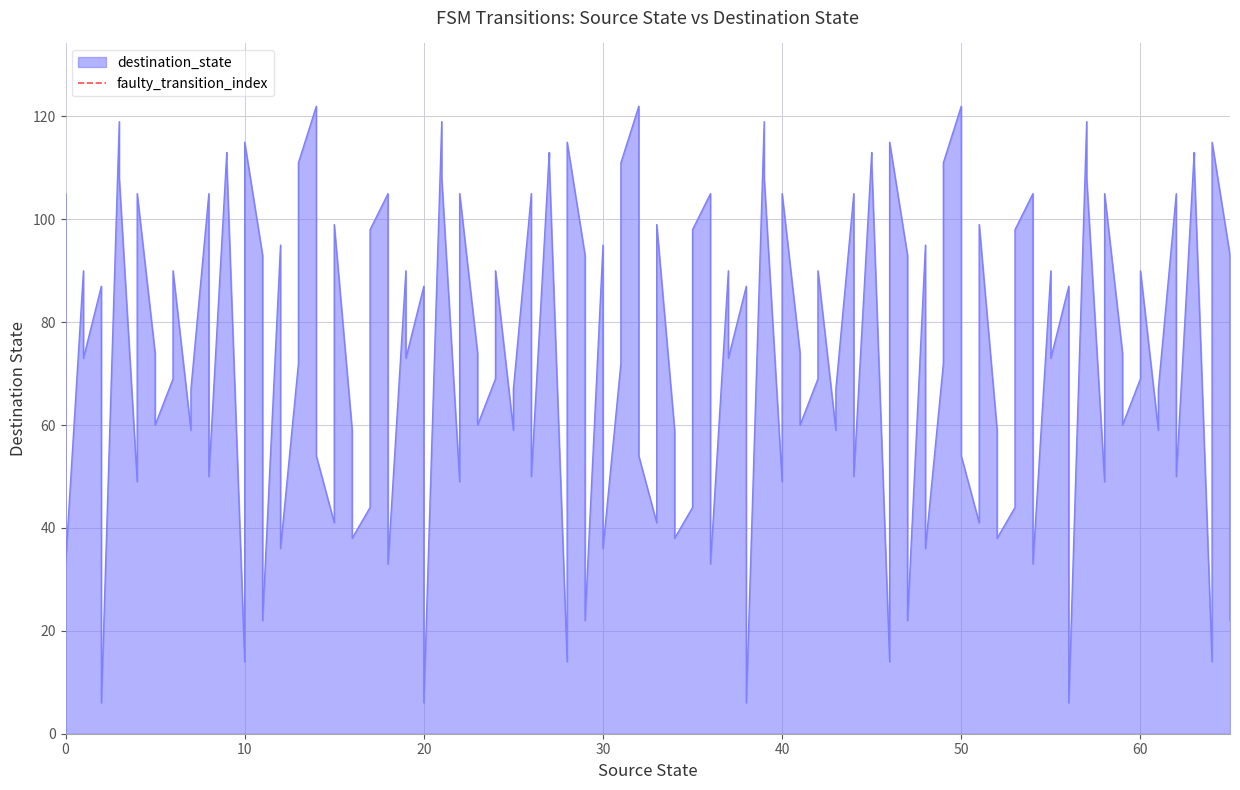

Does the chart have visible grid lines?

Yes